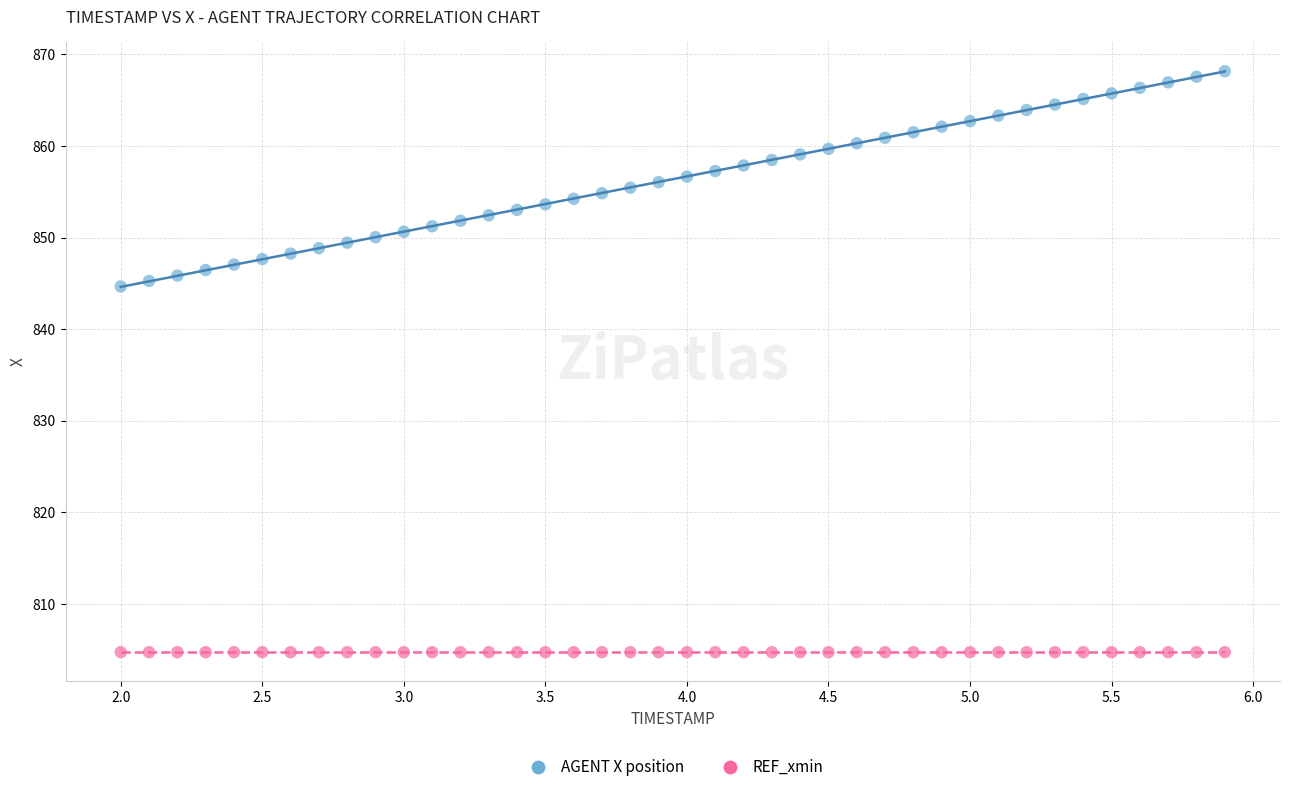

Count the number of points in this scatter plot.

80